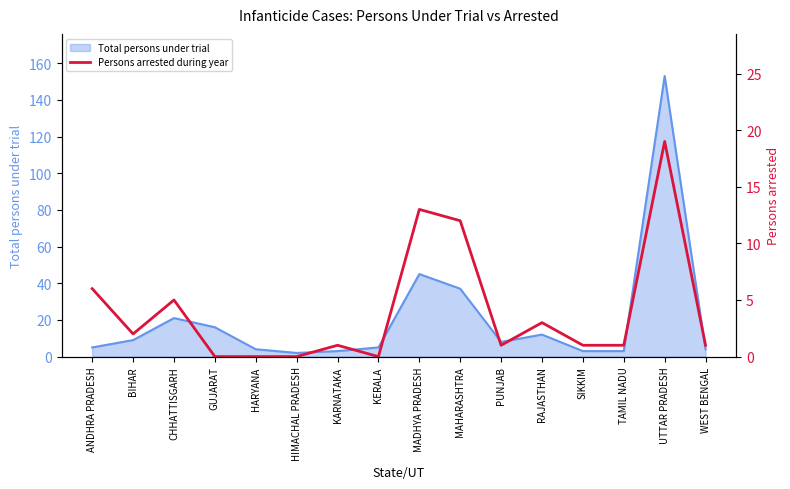

Does the chart have visible grid lines?

No